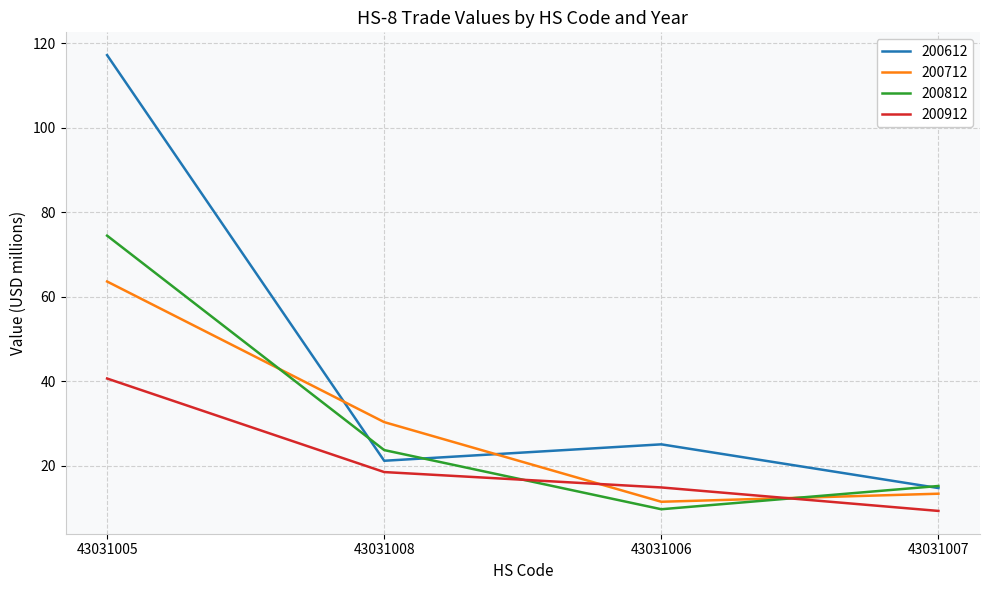

True or false: 200812 and 200912 intersect in this chart.

True